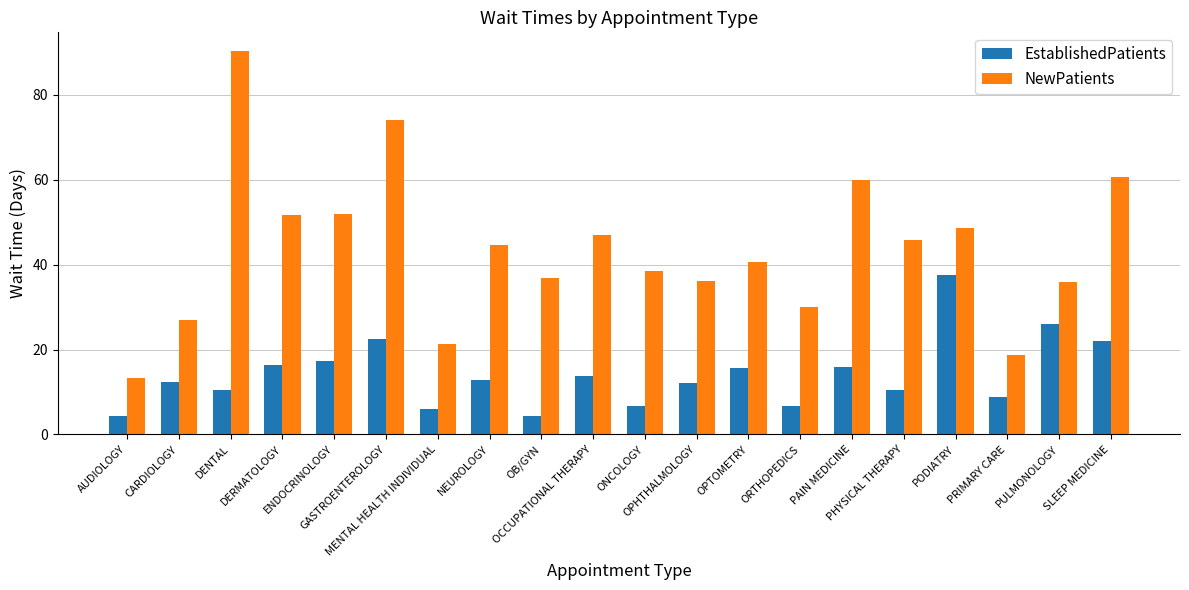

What is the minimum value shown in the chart?

4.3